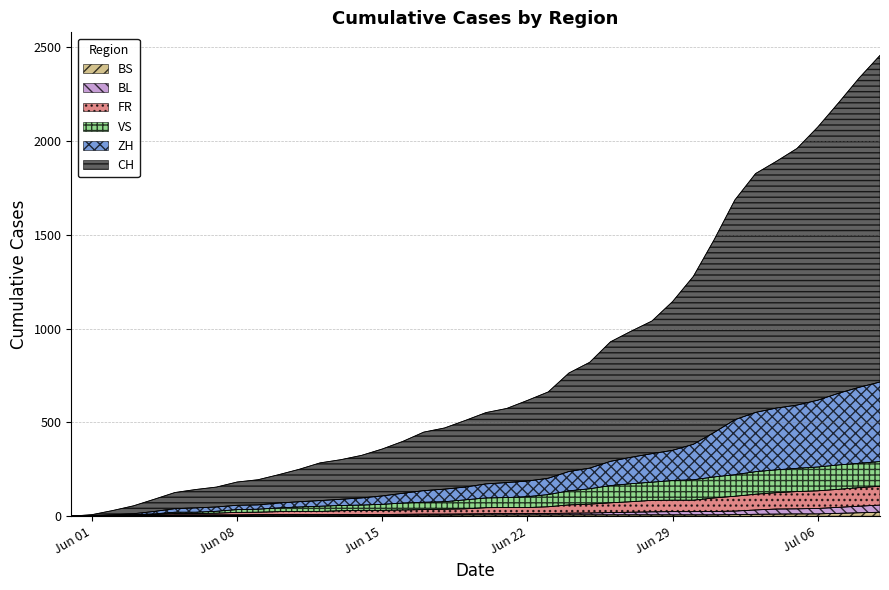

Where is BL nearest to the value 29?

2020-07-02